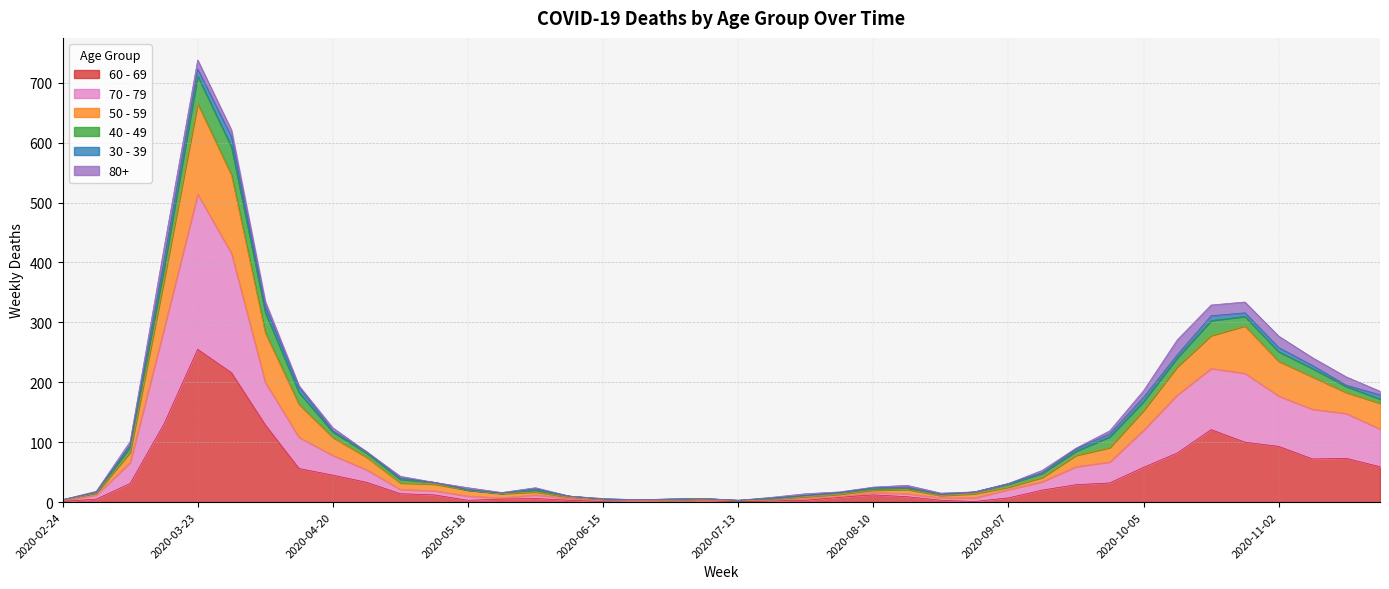

At which category is the sum across all series the highest?

2020-03-23